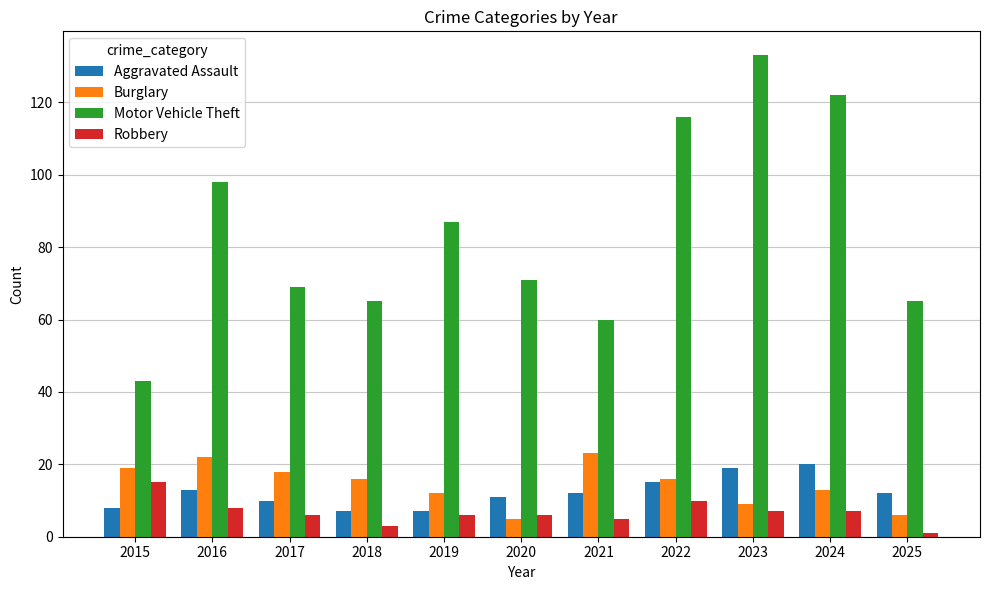

Reading left to right, extract all data points from this chart.

Aggravated Assault: 2015=8	2016=13	2017=10	2018=7	2019=7	2020=11	2021=12	2022=15	2023=19	2024=20	2025=12
Burglary: 2015=19	2016=22	2017=18	2018=16	2019=12	2020=5	2021=23	2022=16	2023=9	2024=13	2025=6
Motor Vehicle Theft: 2015=43	2016=98	2017=69	2018=65	2019=87	2020=71	2021=60	2022=116	2023=133	2024=122	2025=65
Robbery: 2015=15	2016=8	2017=6	2018=3	2019=6	2020=6	2021=5	2022=10	2023=7	2024=7	2025=1